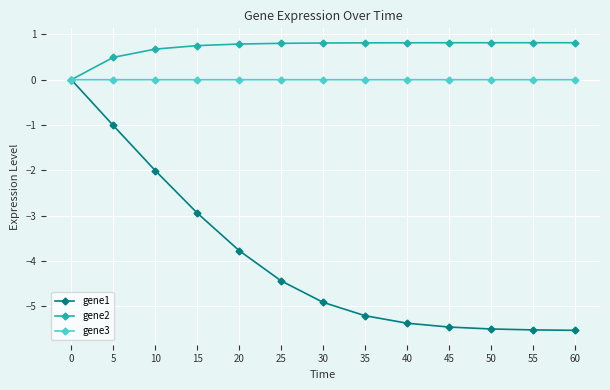

Is it true that gene1 equals -1.0 at 5?

True